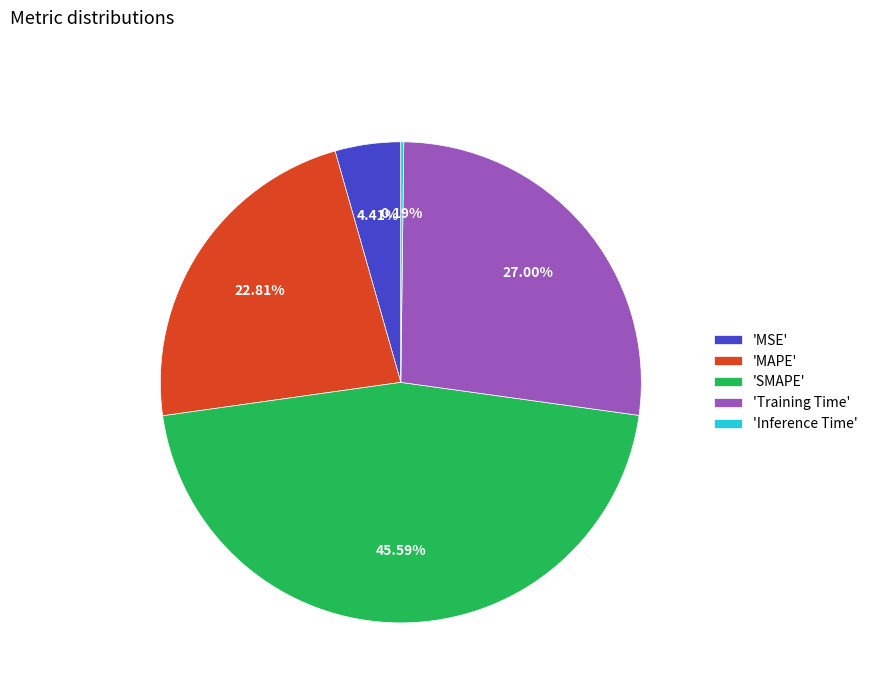

Which slice is the largest?

'SMAPE'